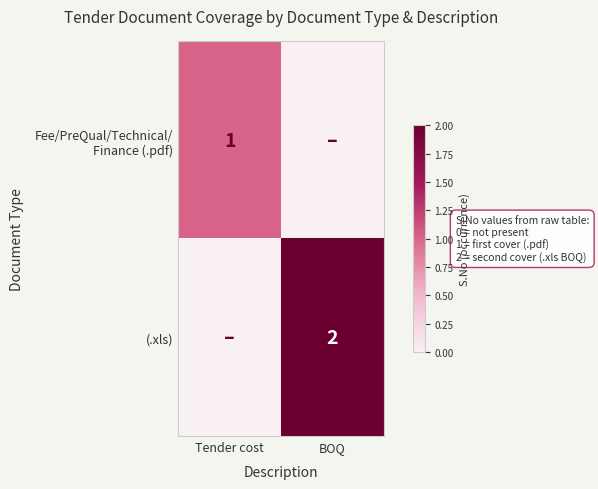

The (.xls) series shows 1 at BOQ. True or false?

False